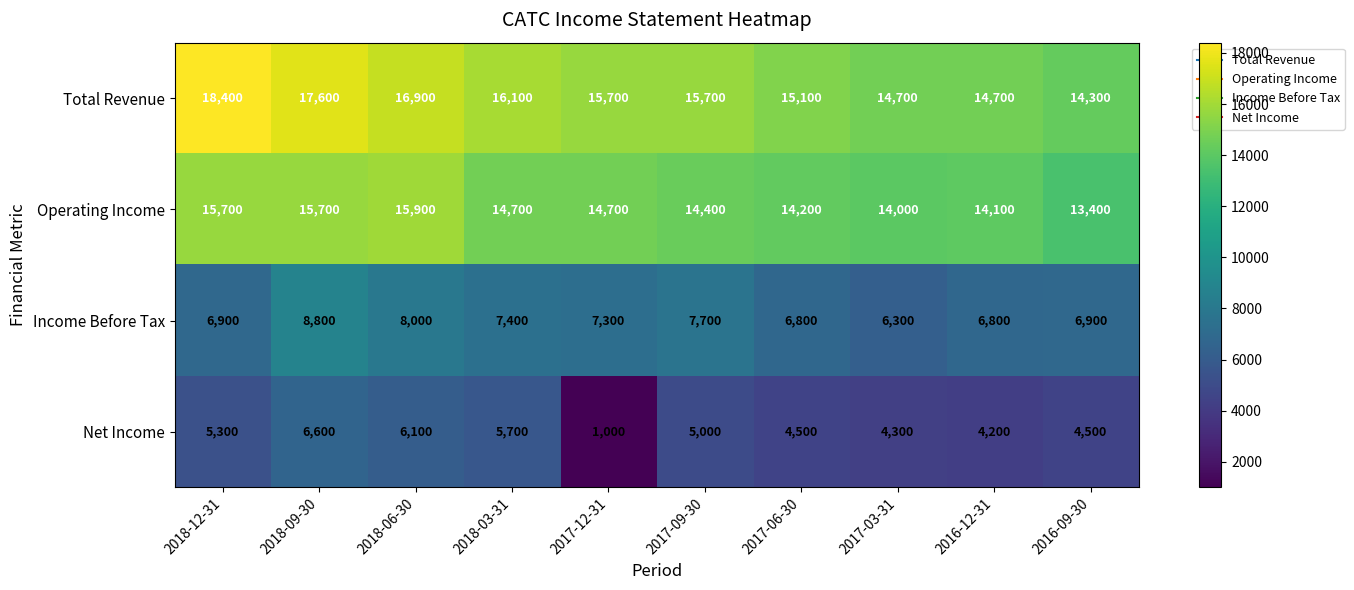

Rank the series by their maximum value, from highest to lowest.

Total Revenue, Operating Income, Income Before Tax, Net Income